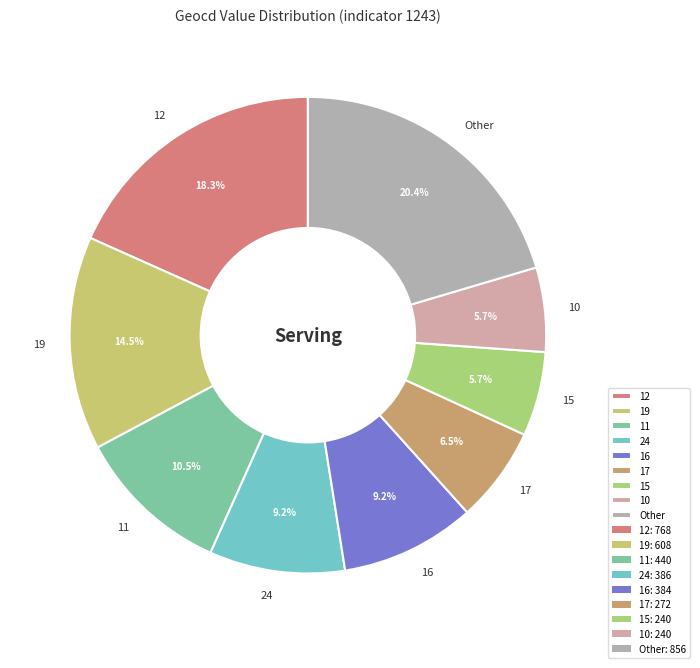

To the nearest percent, what is the average slice percentage?

11%